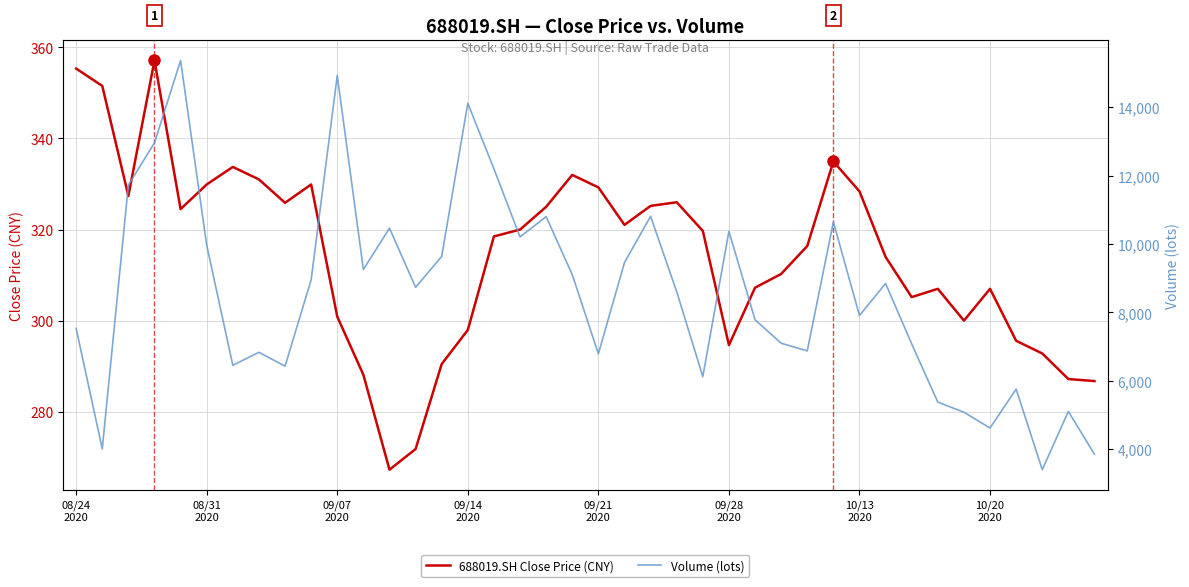

What is the difference between the maximum and second lowest values in the 688019.SH Close Price (CNY) series?

85.3